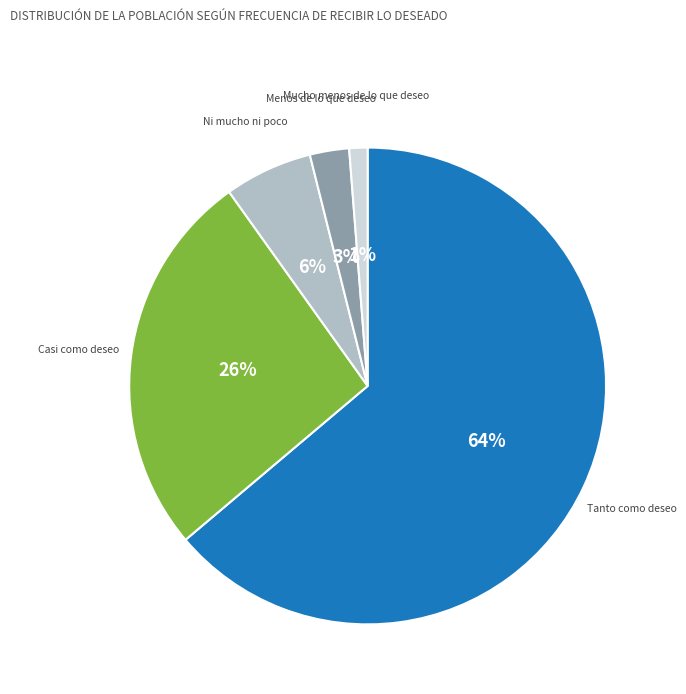

Combined, do Mucho menos de lo que deseo and Tanto como deseo account for over 50%?

Yes